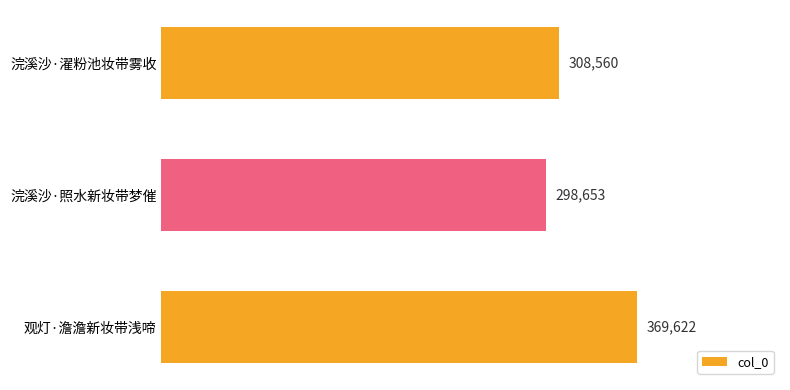

True or false: the data shows 298653 at 浣溪沙·照水新妆带梦催.

True